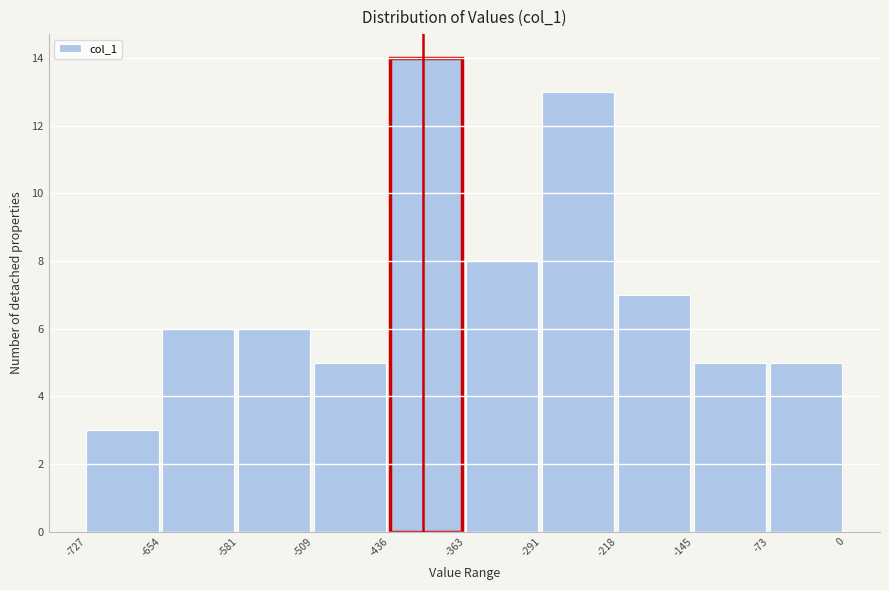

Reading left to right, transcribe this chart: for each bar, give the range it covers on the x-axis and its height. The values are not printed on the chart, so give them approximately, as read against the axis.

-727 to -654: 3
-654 to -581: 6
-581 to -509: 6
-509 to -436: 5
-436 to -363: 14
-363 to -291: 8
-291 to -218: 13
-218 to -145: 7
-145 to -73: 5
-73 to 0: 5